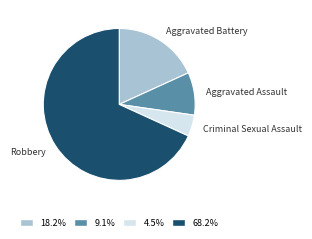

Is it true that Aggravated Battery is 18% of the pie?

True